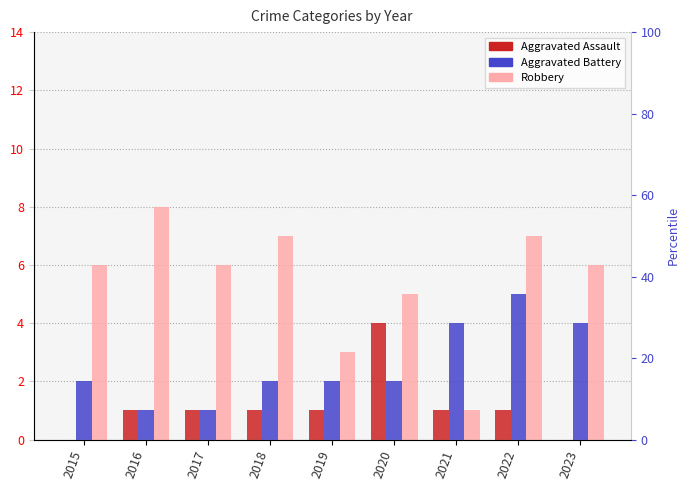

Does the chart contain any negative values?

No